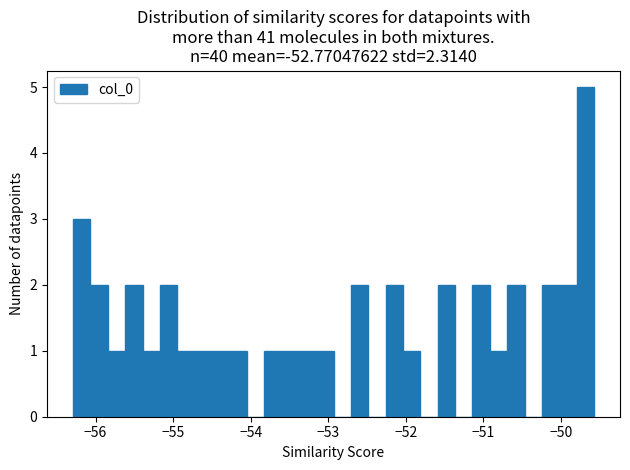

Read against the x-axis, roughly where is the centre of the tallest bar?

-49.7